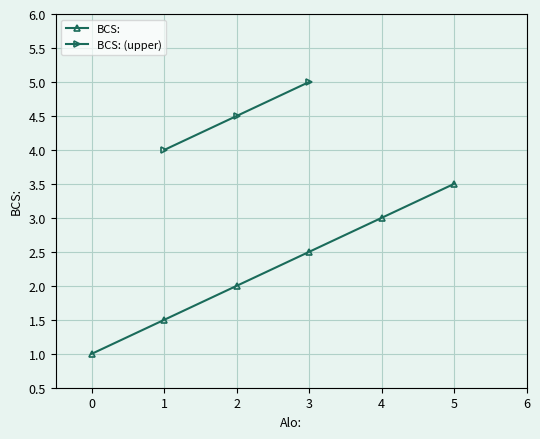

True or false: BCS: has more than 2 points higher than both neighbors.

False